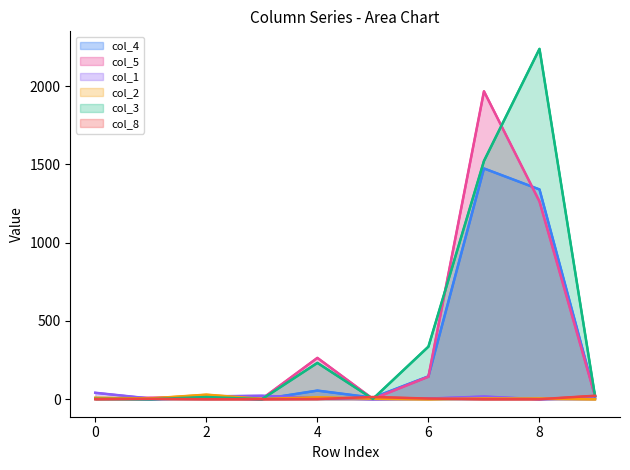

What is the difference between the maximum and minimum values in the col_3 series?

2238